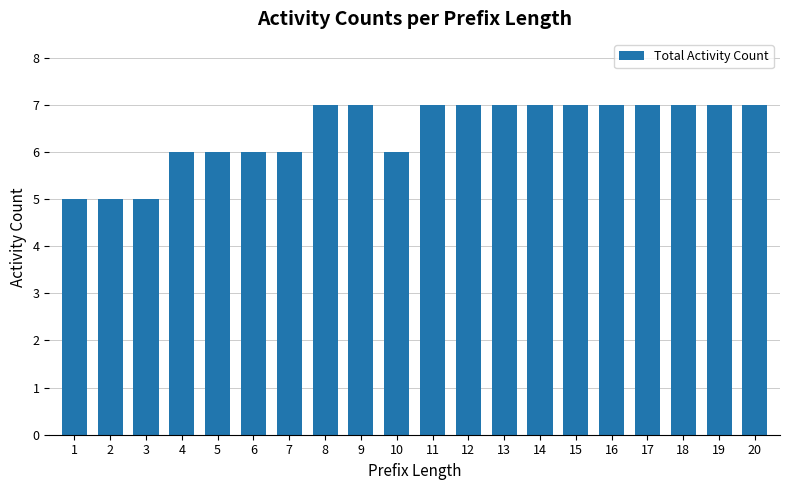

What is the value of the 7th bar from the left?

6